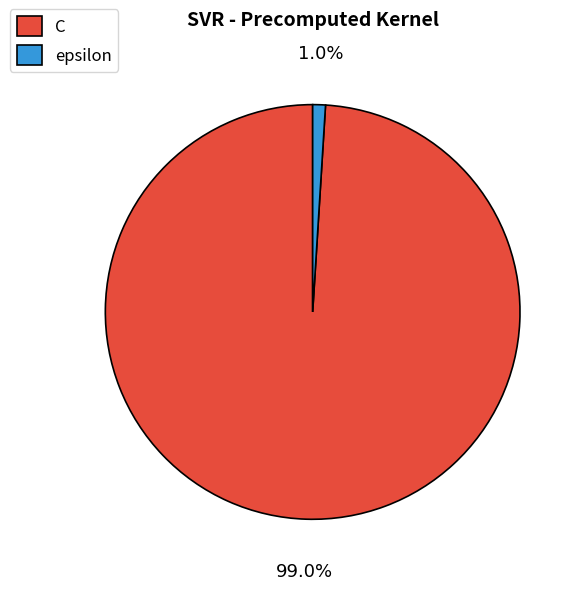

How many slices are in this pie chart?

2